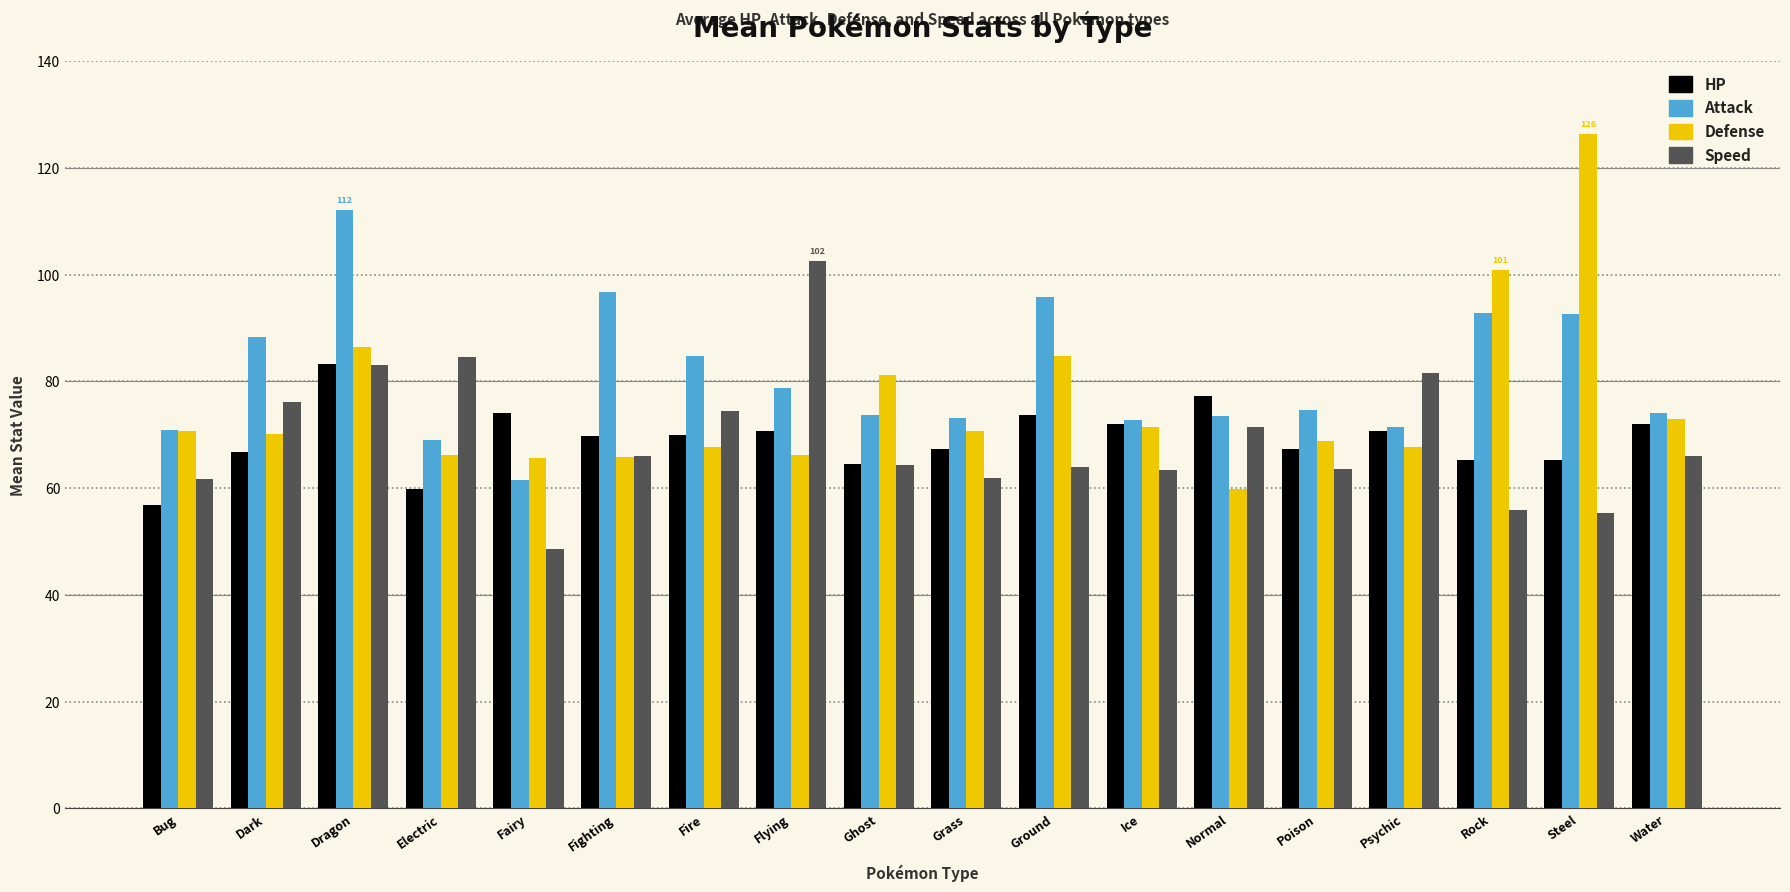

At which category is the sum across all series the highest?

Dragon